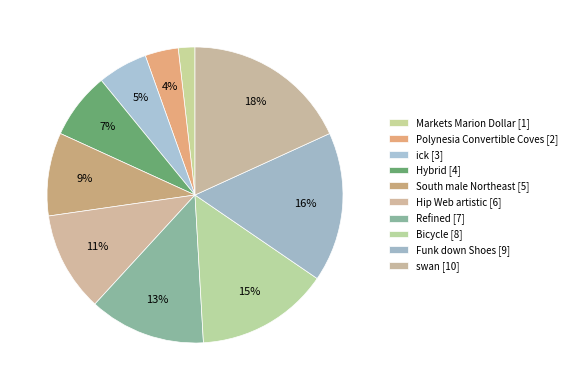

What is the total percentage of Refined and ick?

18.2%